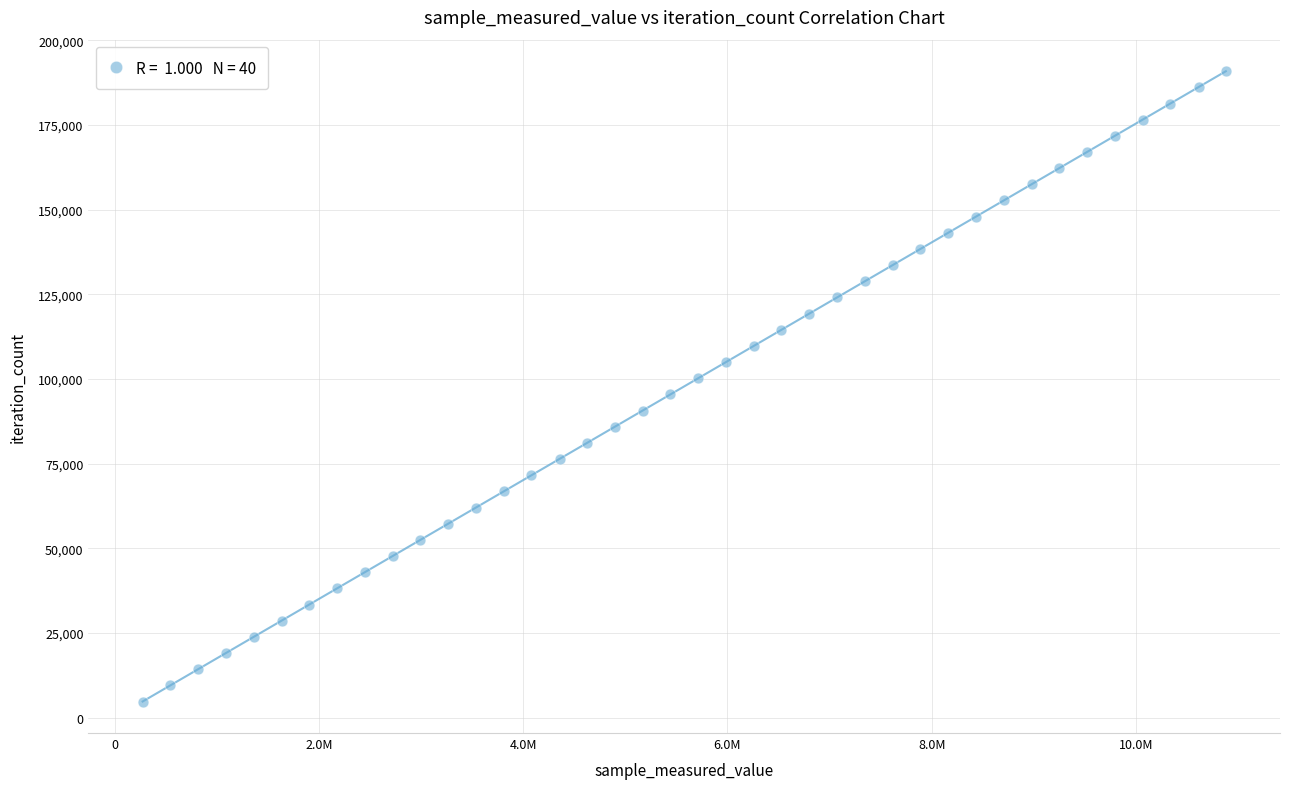

What is the range of Y values (max minus min)?

186108